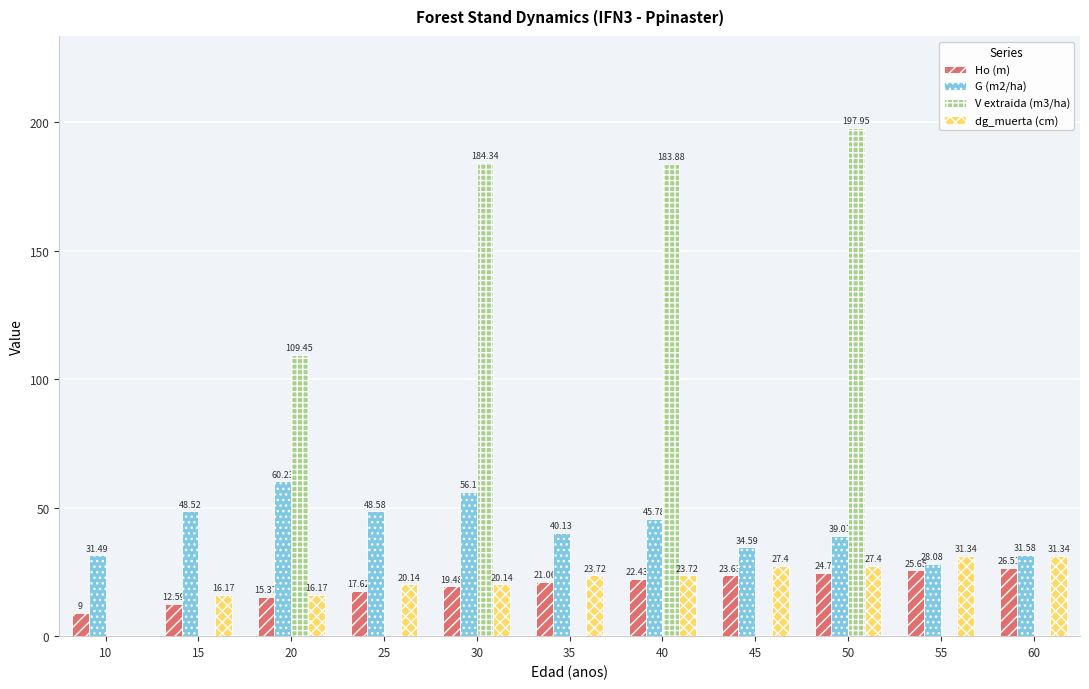

True or false: dg_muerta (cm) has a value of 20.1 at 25.

True